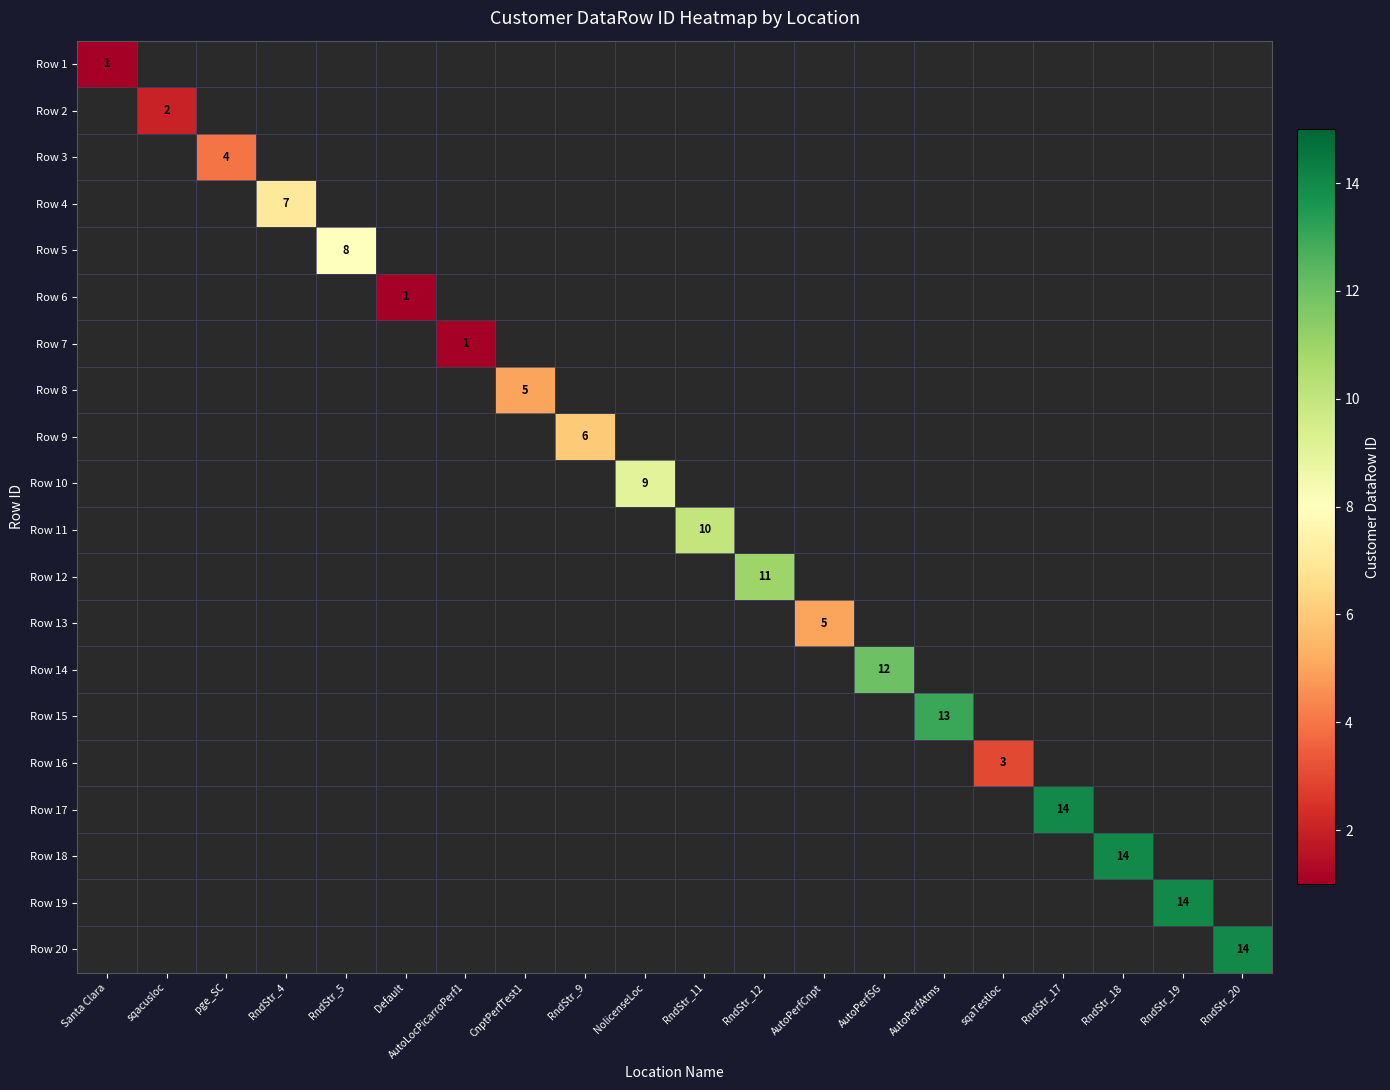

Is the value of Row 5 at Default greater than the value of Row 11 at Santa Clara?

No